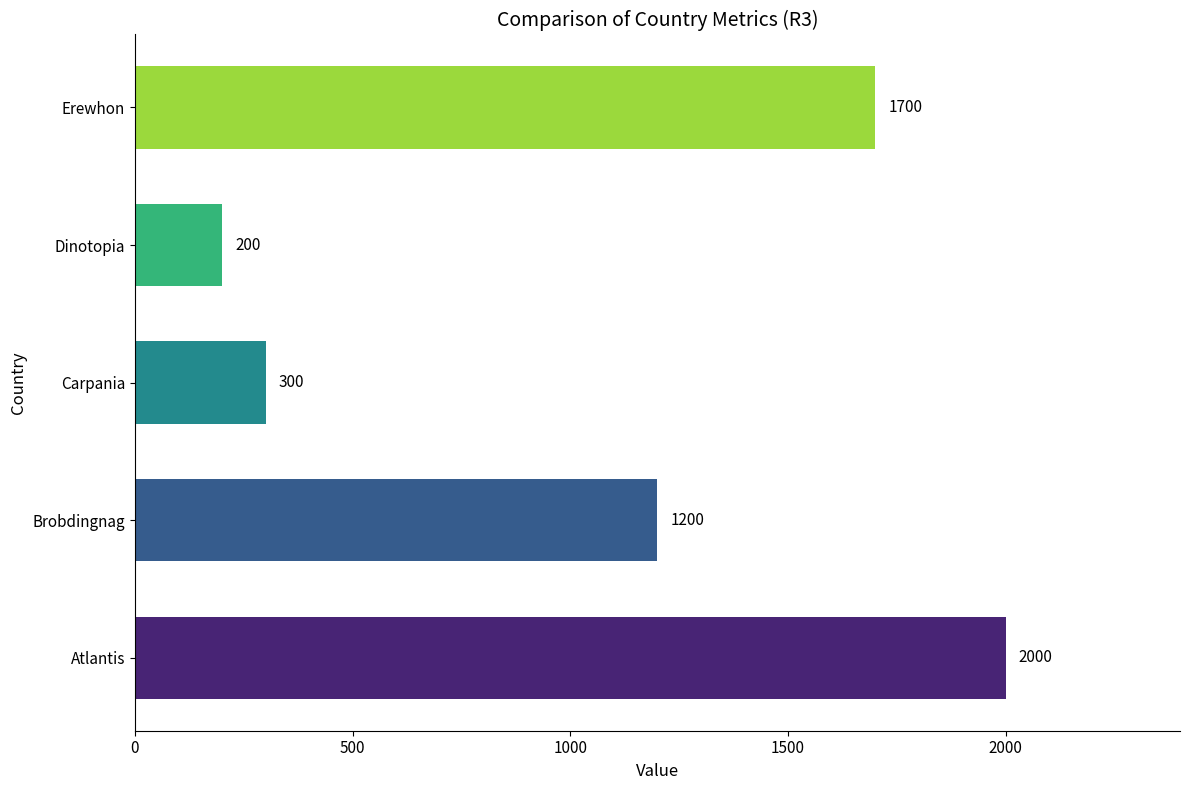

Does the chart contain any negative values?

No